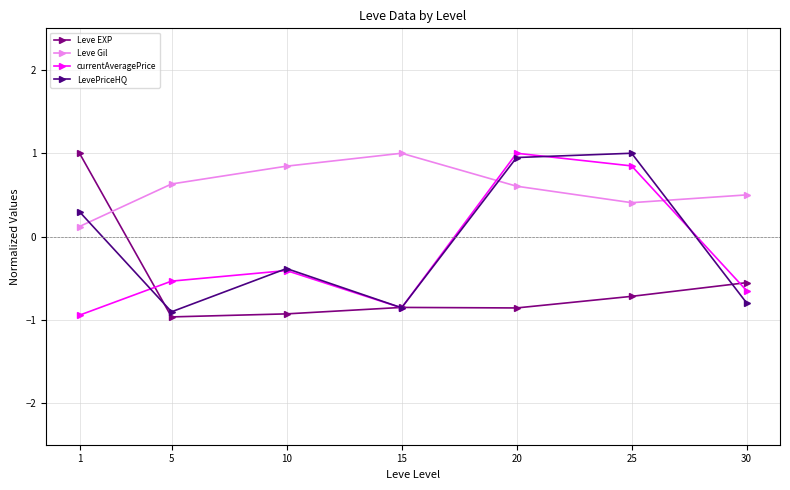

At 5, list the series in order from smallest to largest.

Leve EXP, LevePriceHQ, currentAveragePrice, Leve Gil